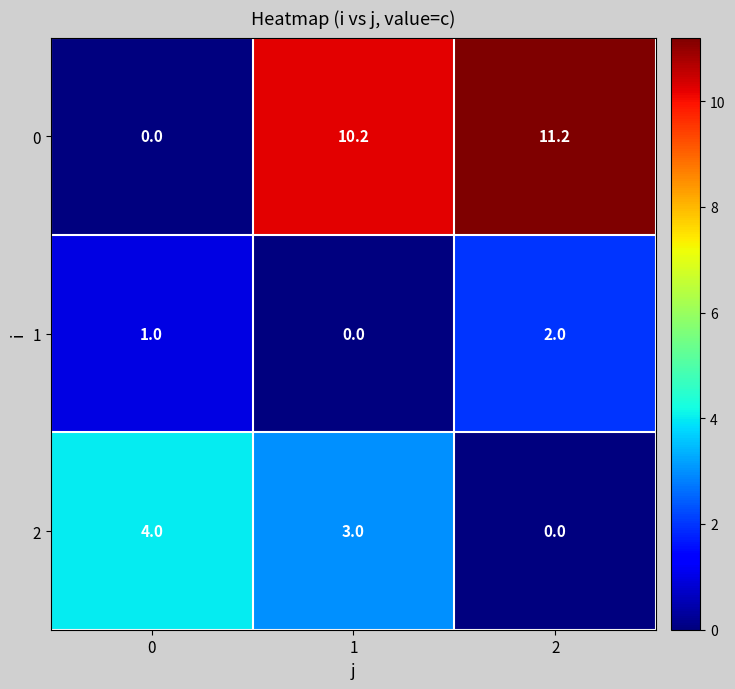

Is it true that 2 equals 2.1 at 2?

False